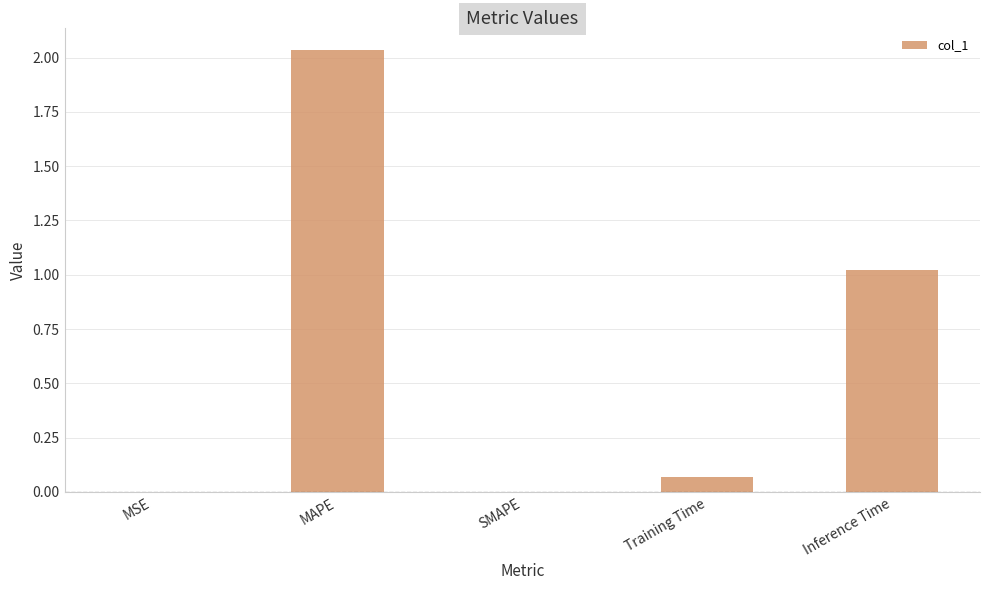

The value at MSE is 0.0. True or false?

True